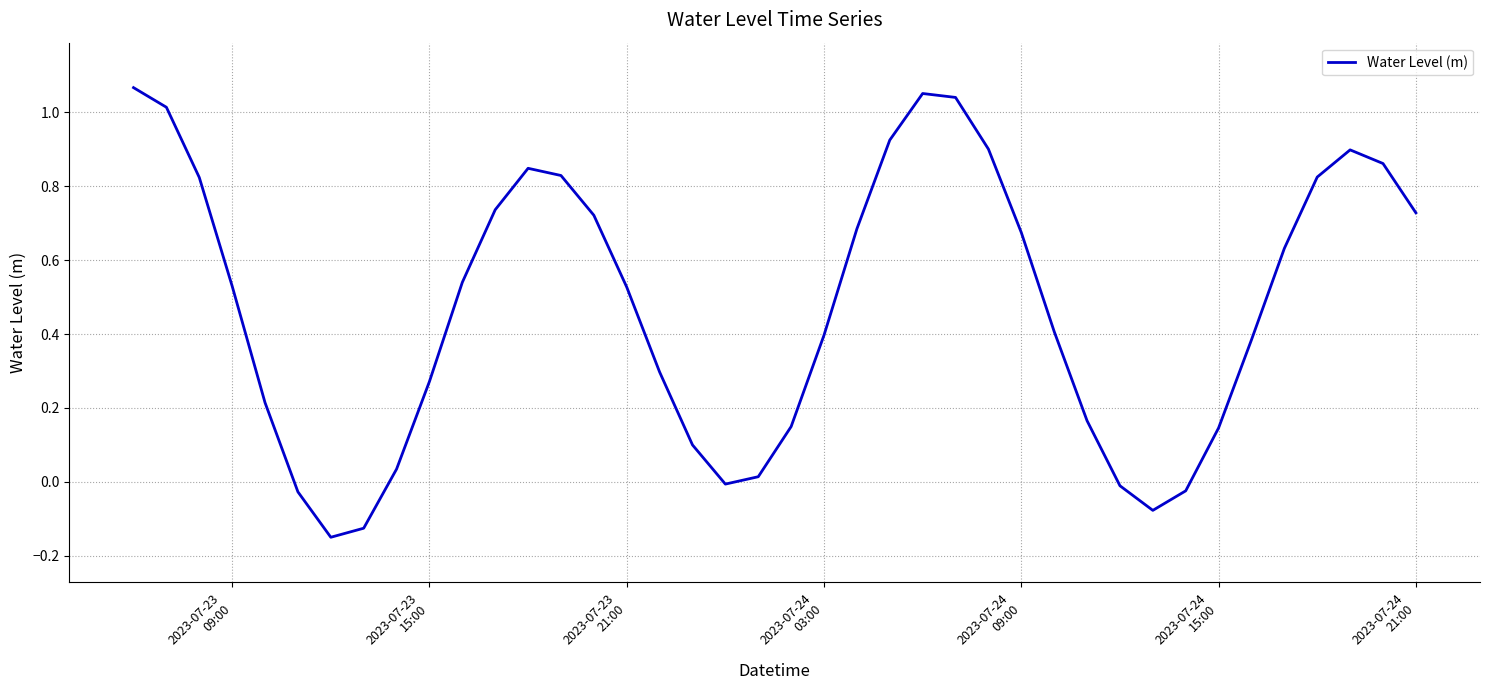

What is the difference between the maximum and minimum values?

1.2